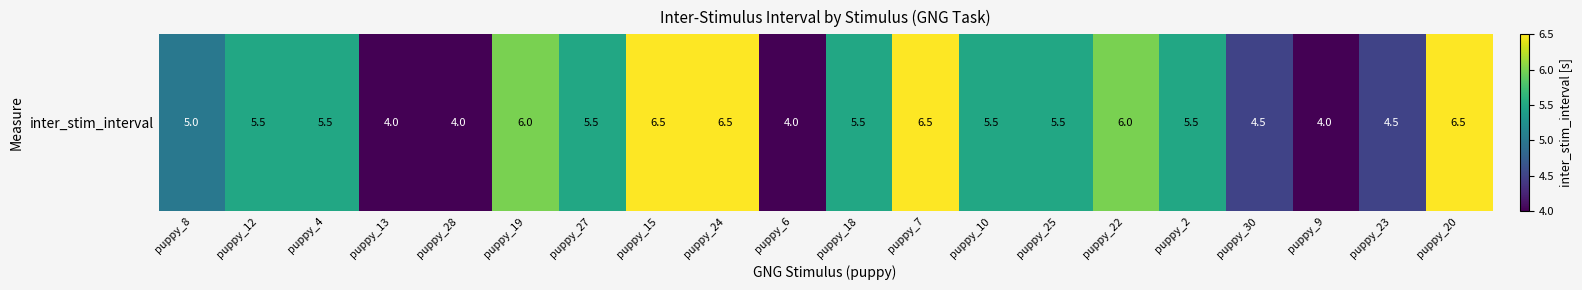

Count the number of categories in the chart.

20